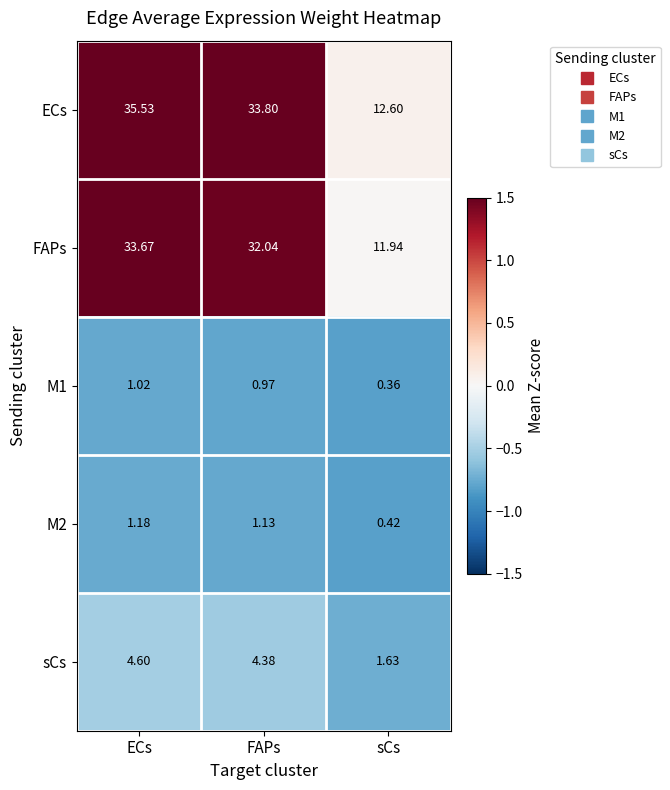

Rank the categories by ECs value from lowest to highest.

sCs, FAPs, ECs